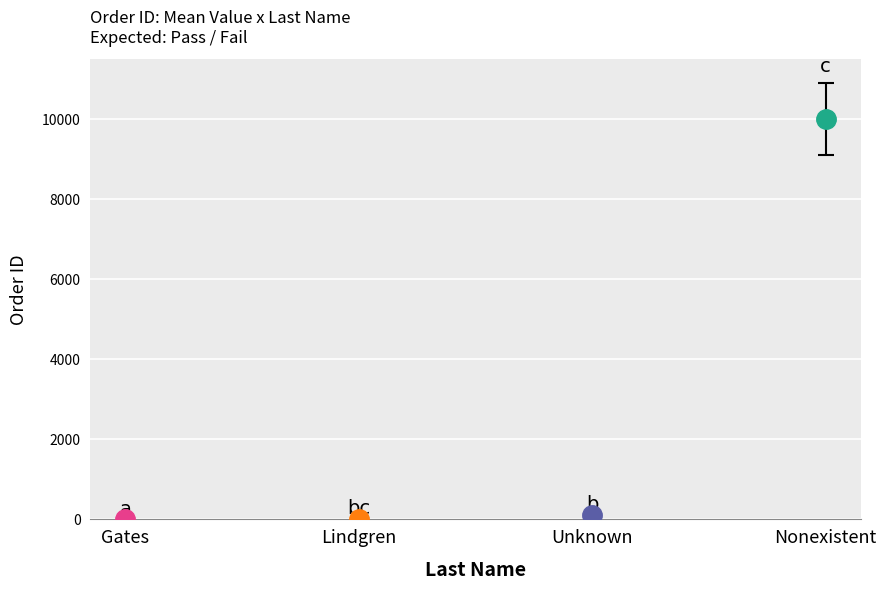

How many bars are there in total?

4